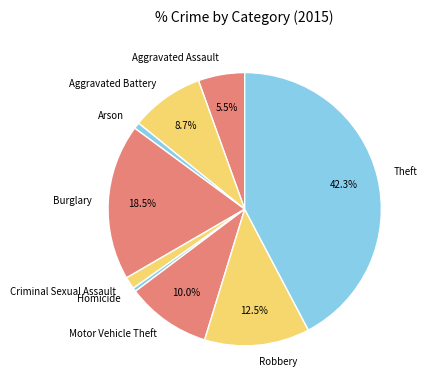

Between Aggravated Assault and Homicide, which is larger?

Aggravated Assault